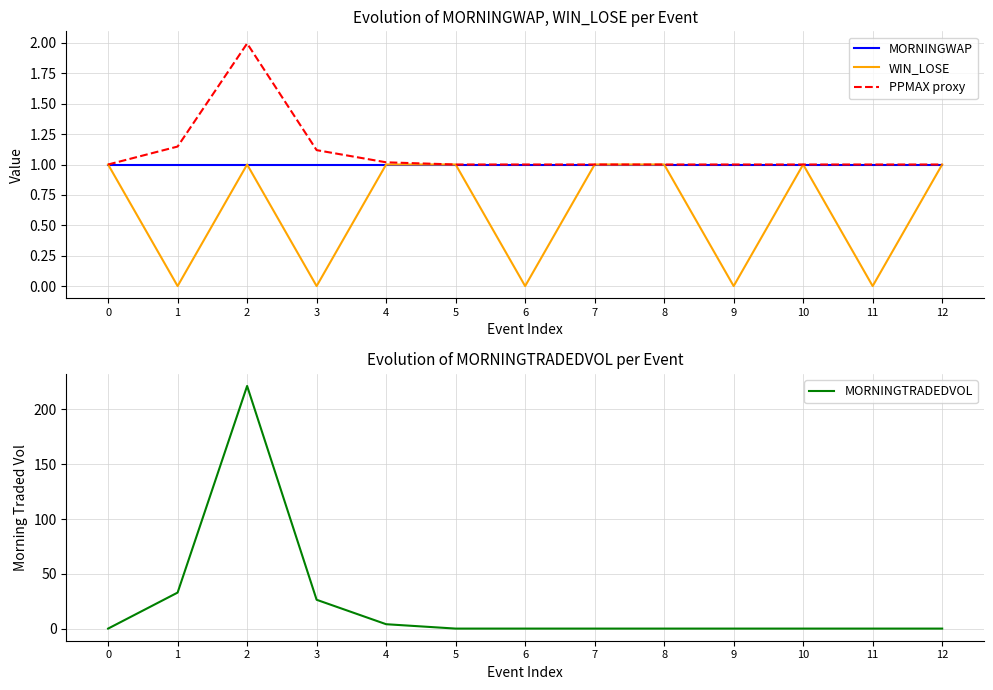

True or false: MORNINGWAP and PPMAX proxy cross at least once.

False